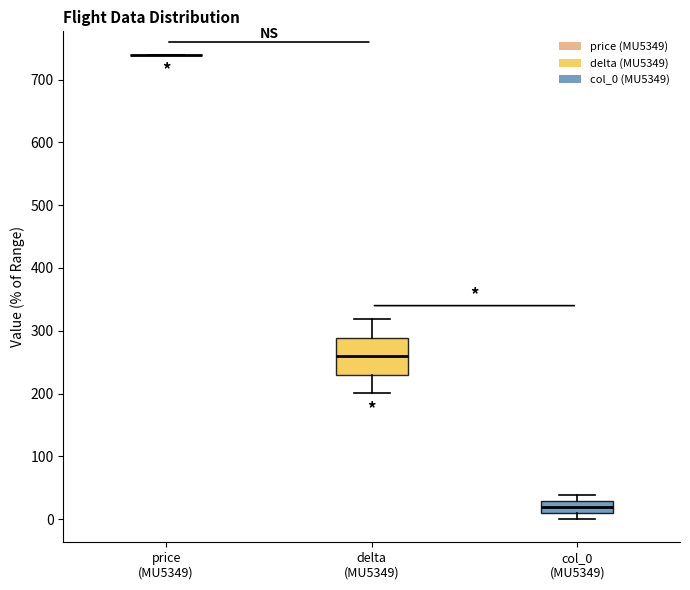

Reading left to right, read every box against the y-axis: the position of its median line, the range the box covers, and the ends of its whiskers. The values are not printed on the chart, so give them approximately, as read against the axis.

price (MU5349): box collapsed to a line at 740, whiskers 740 to 740
delta (MU5349): median 260, box 230 to 290, whiskers 200 to 320
col_0 (MU5349): median 20, box 10 to 30, whiskers 0 to 40